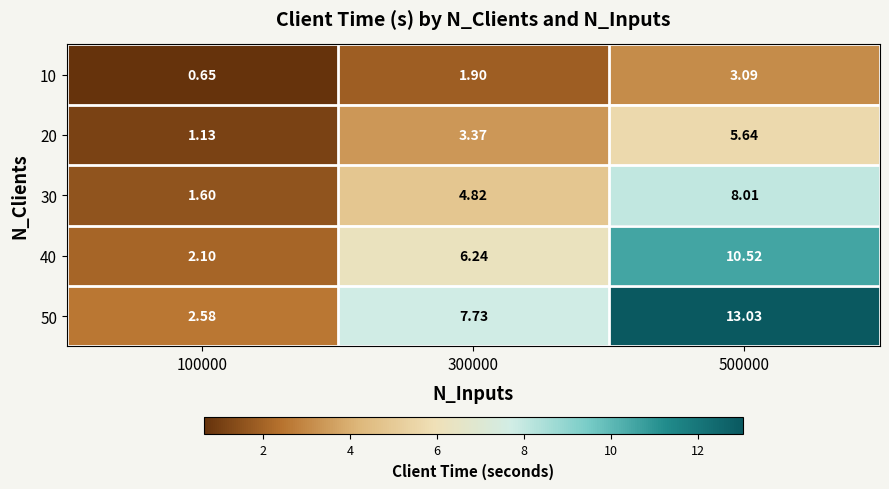

Is the value of 10 at 500000 greater than the value of 30 at 100000?

Yes